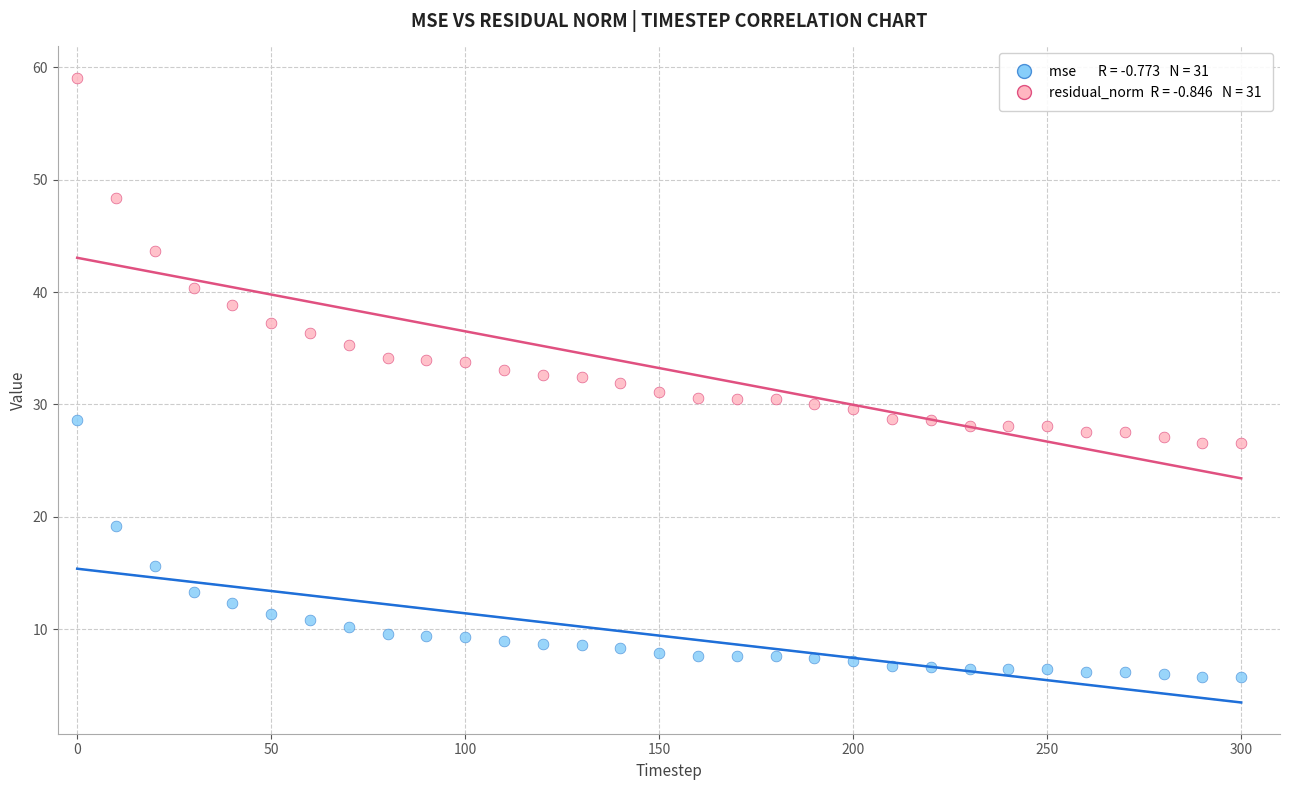

Across all data points, what is the range of X values (max minus min)?

300.0